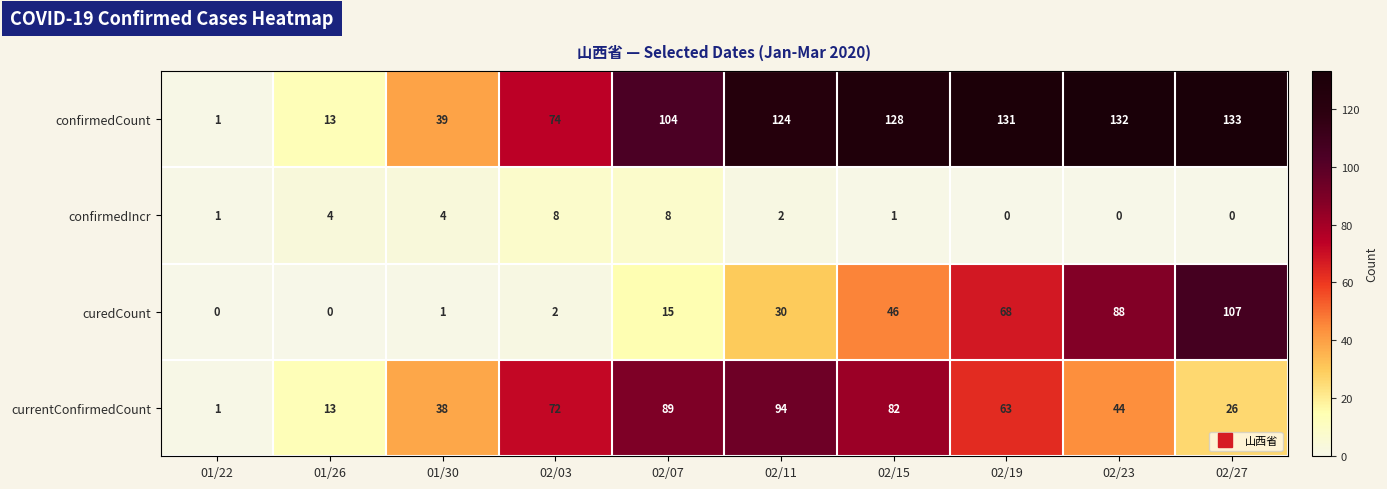

How many categories are shown in the chart?

10